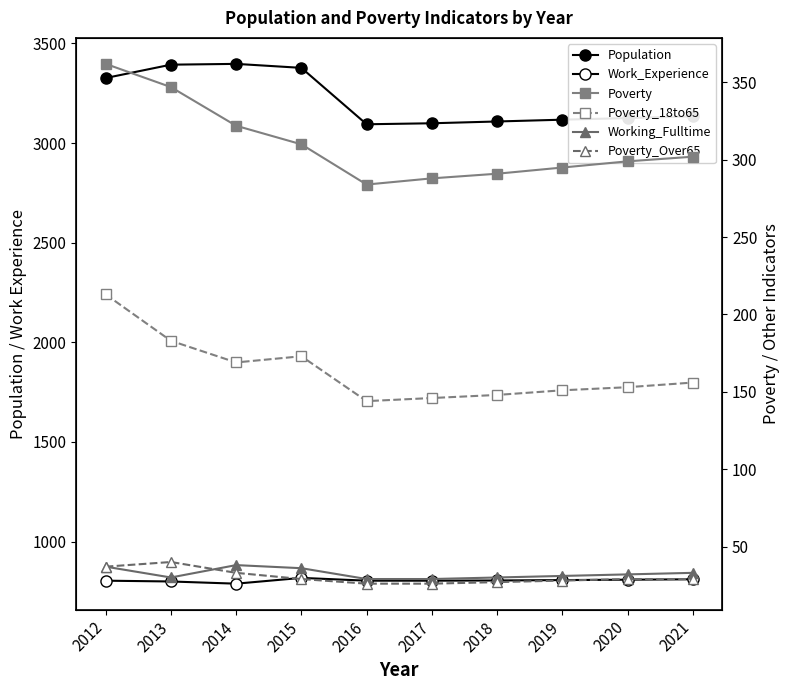

At which category is the sum across all series the highest?

2013